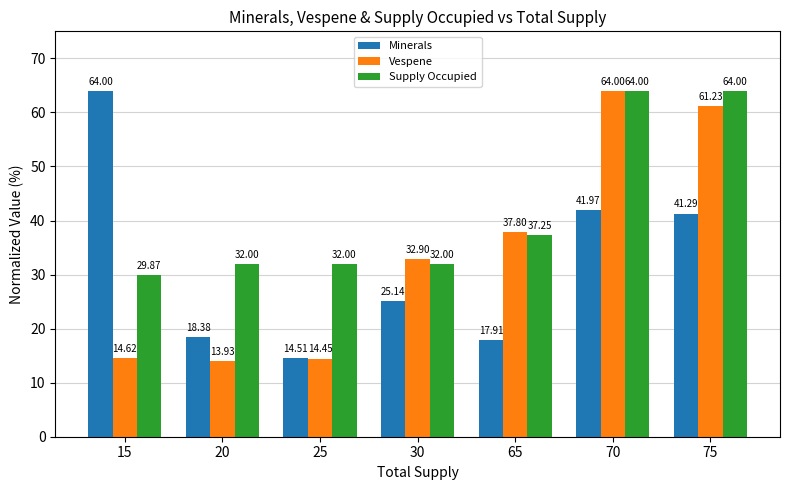

What is the sum of all Vespene values?

238.9